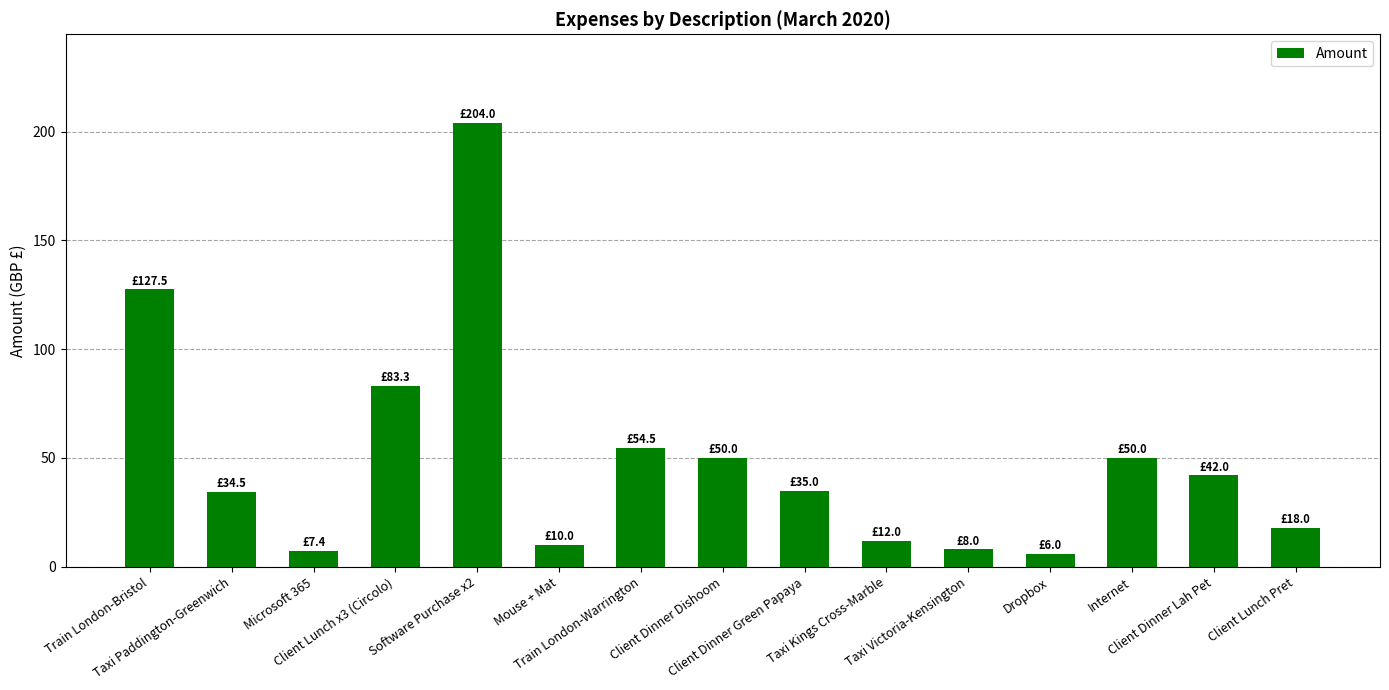

What is the greatest value displayed?

204.0